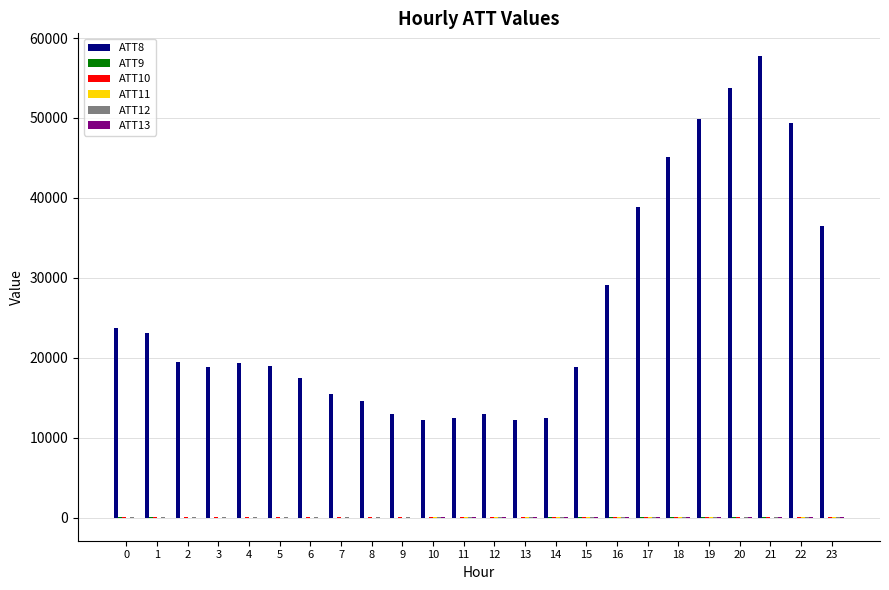

What is the greatest value displayed?

57700.0